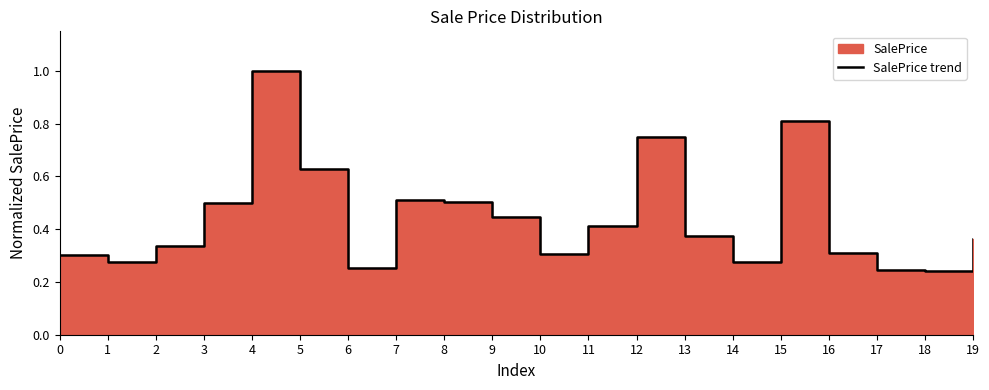

How many points are lower than both their immediate neighbors (excluding endpoints)?

5